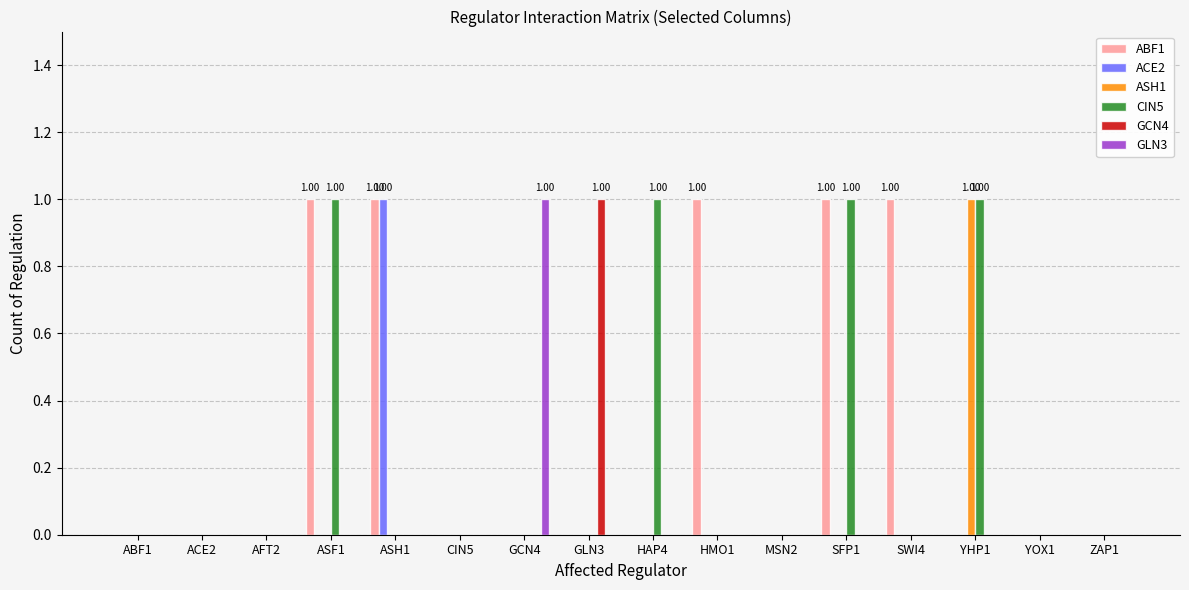

Is the value of CIN5 at SFP1 greater than the value of ASH1 at GCN4?

Yes